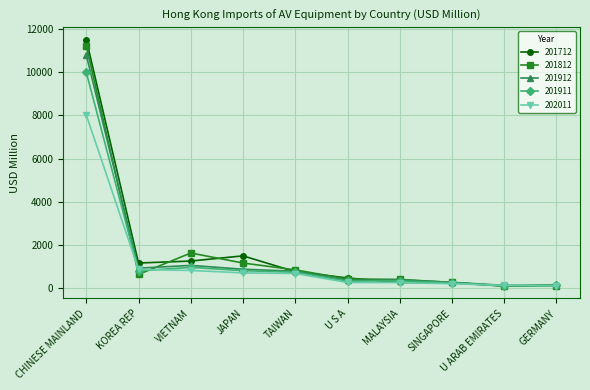

How many lines are shown in the chart?

5